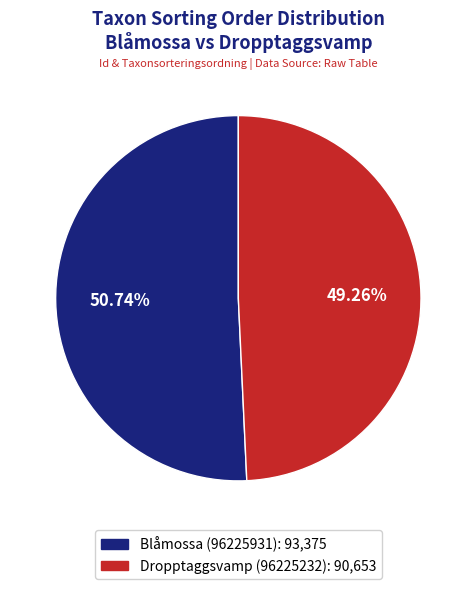

What is the majority slice?

Blåmossa (96225931)